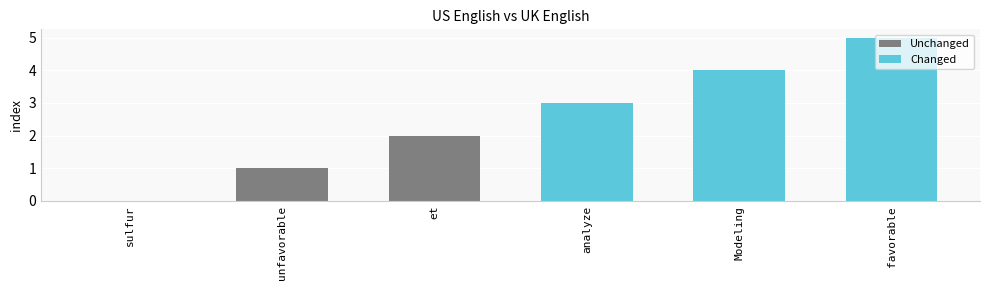

How many categories are shown in the chart?

6